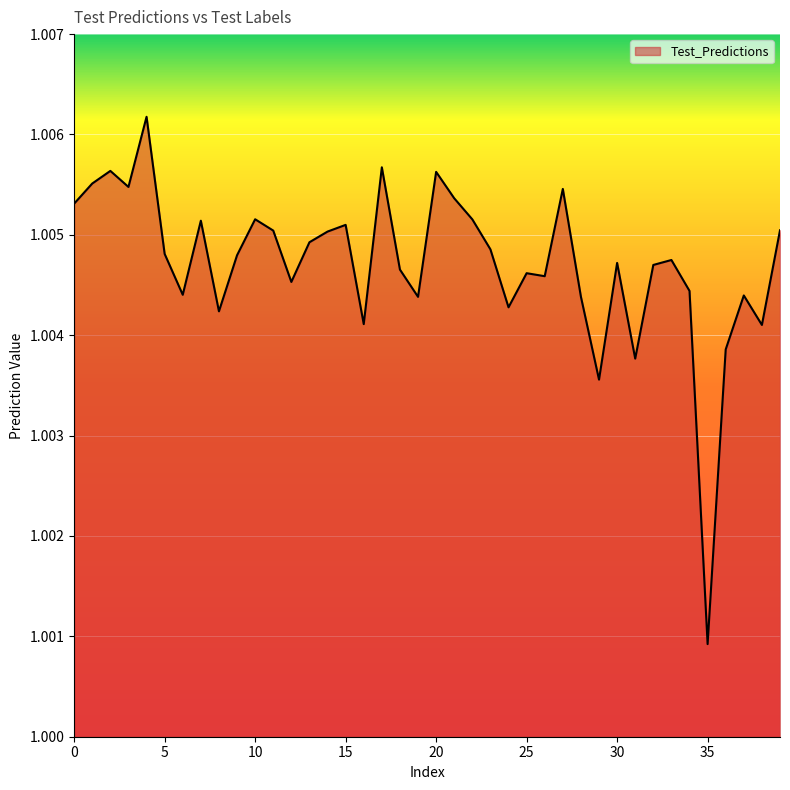

What is the value of the 38th point from the left?

1.0